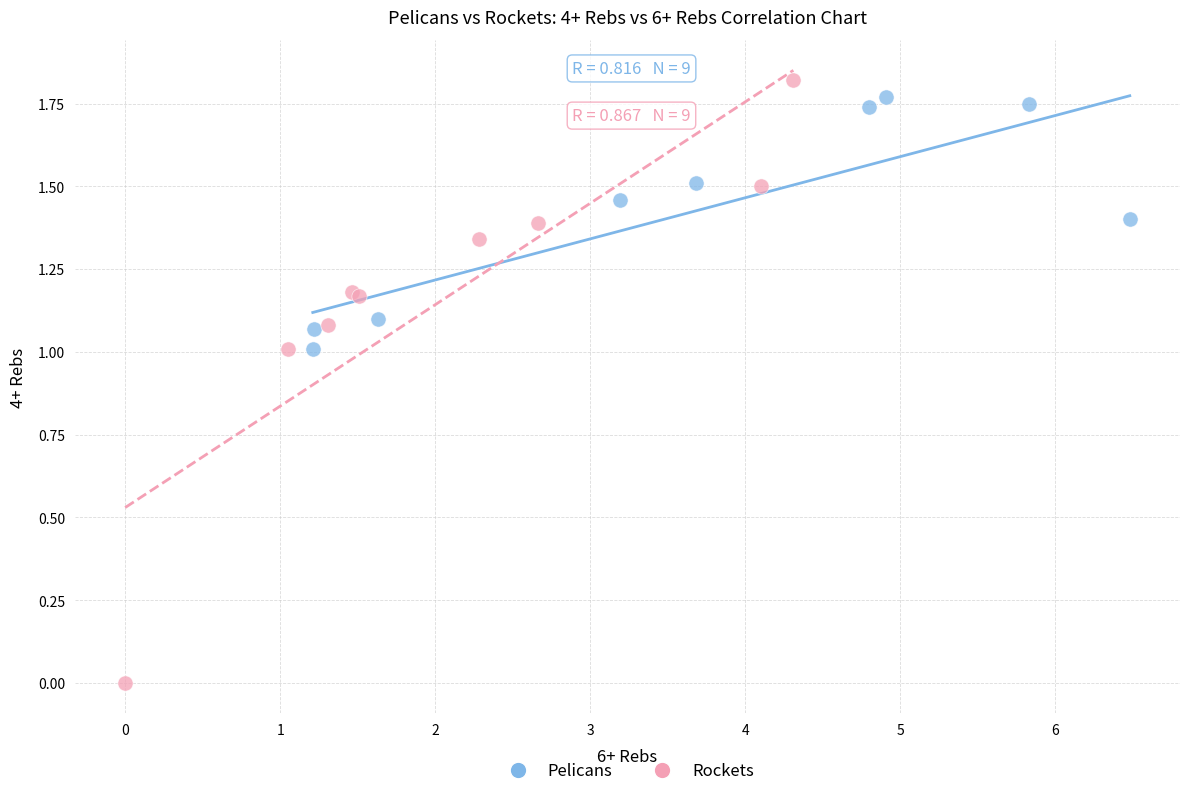

What are all the series names shown in the legend?

Pelicans, Rockets